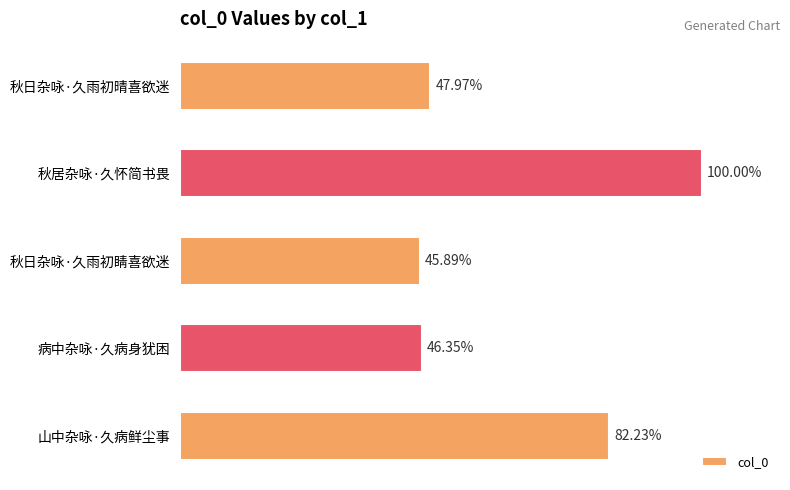

Does the chart contain any negative values?

No